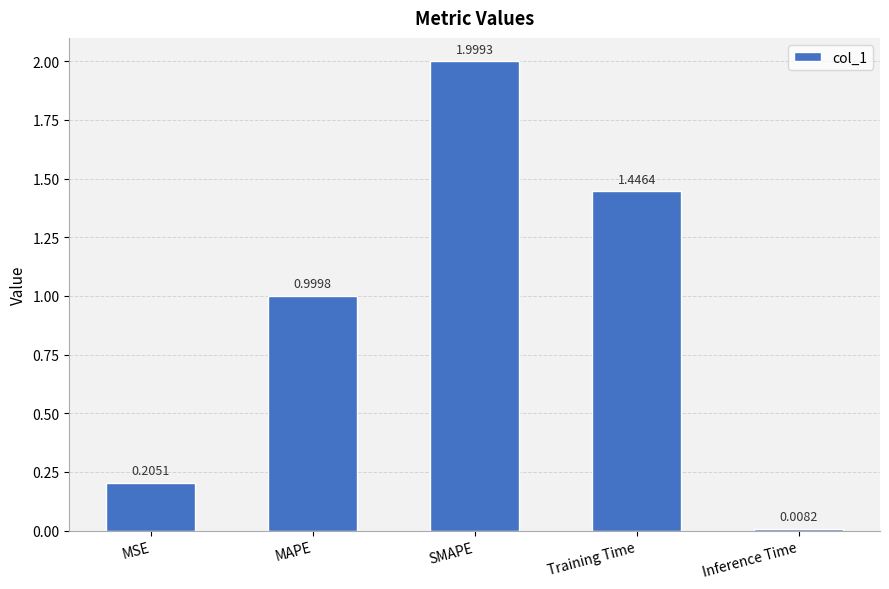

At which label is the value closest to 1?

MAPE